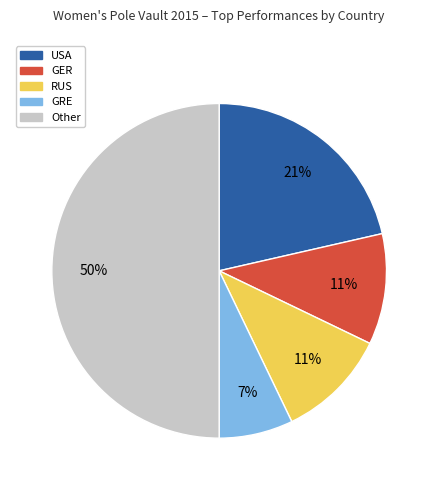

To the nearest percent, what portion does USA represent?

21%